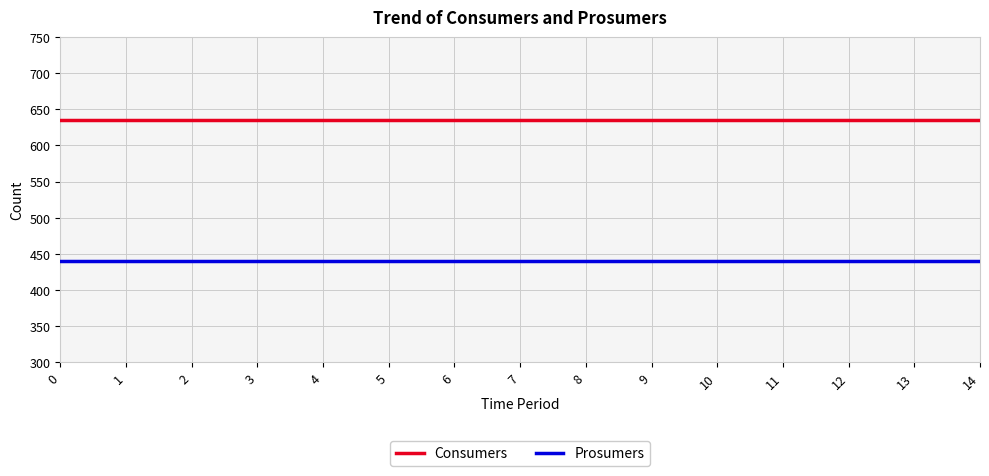

Does the chart display data point markers on the line(s)?

No